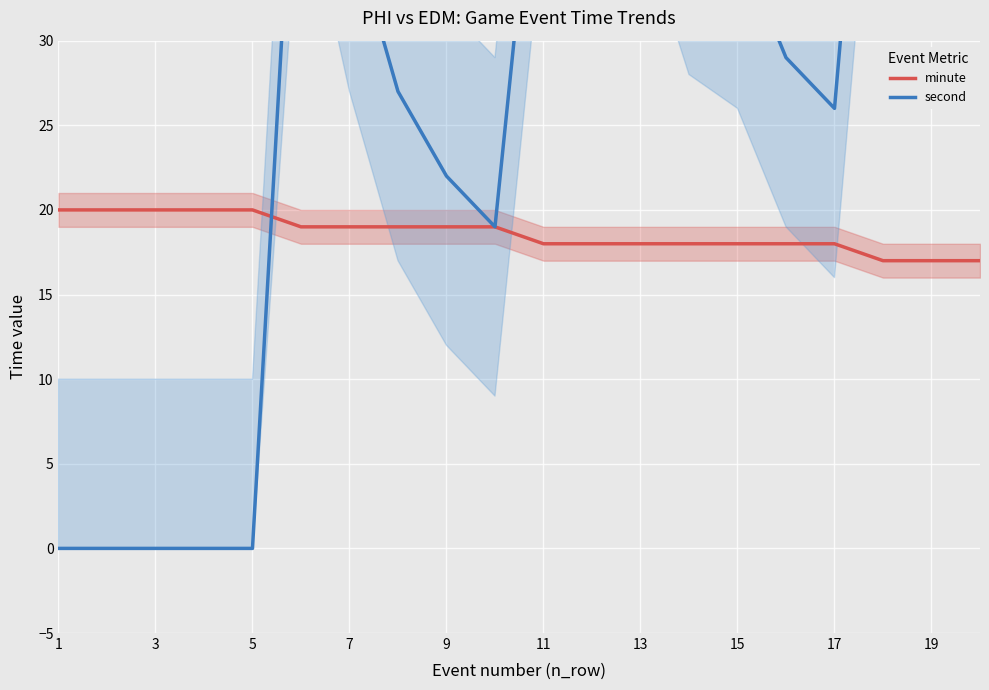

What is the lowest value of the minute series?

17